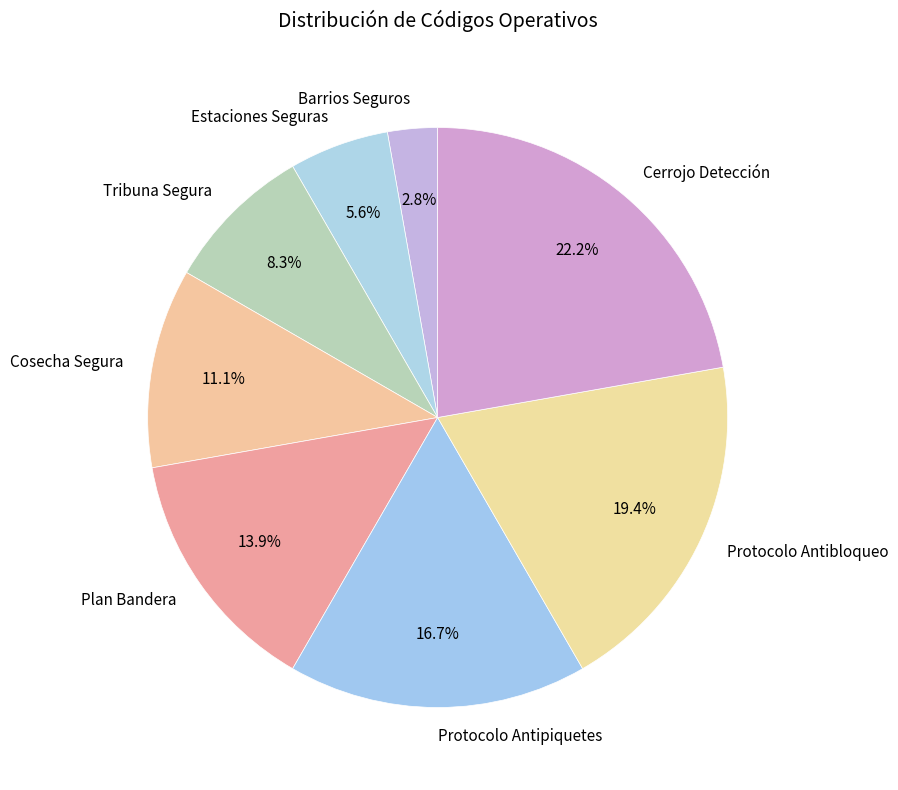

Which has a higher value, Plan Bandera or Protocolo Antipiquetes?

Protocolo Antipiquetes